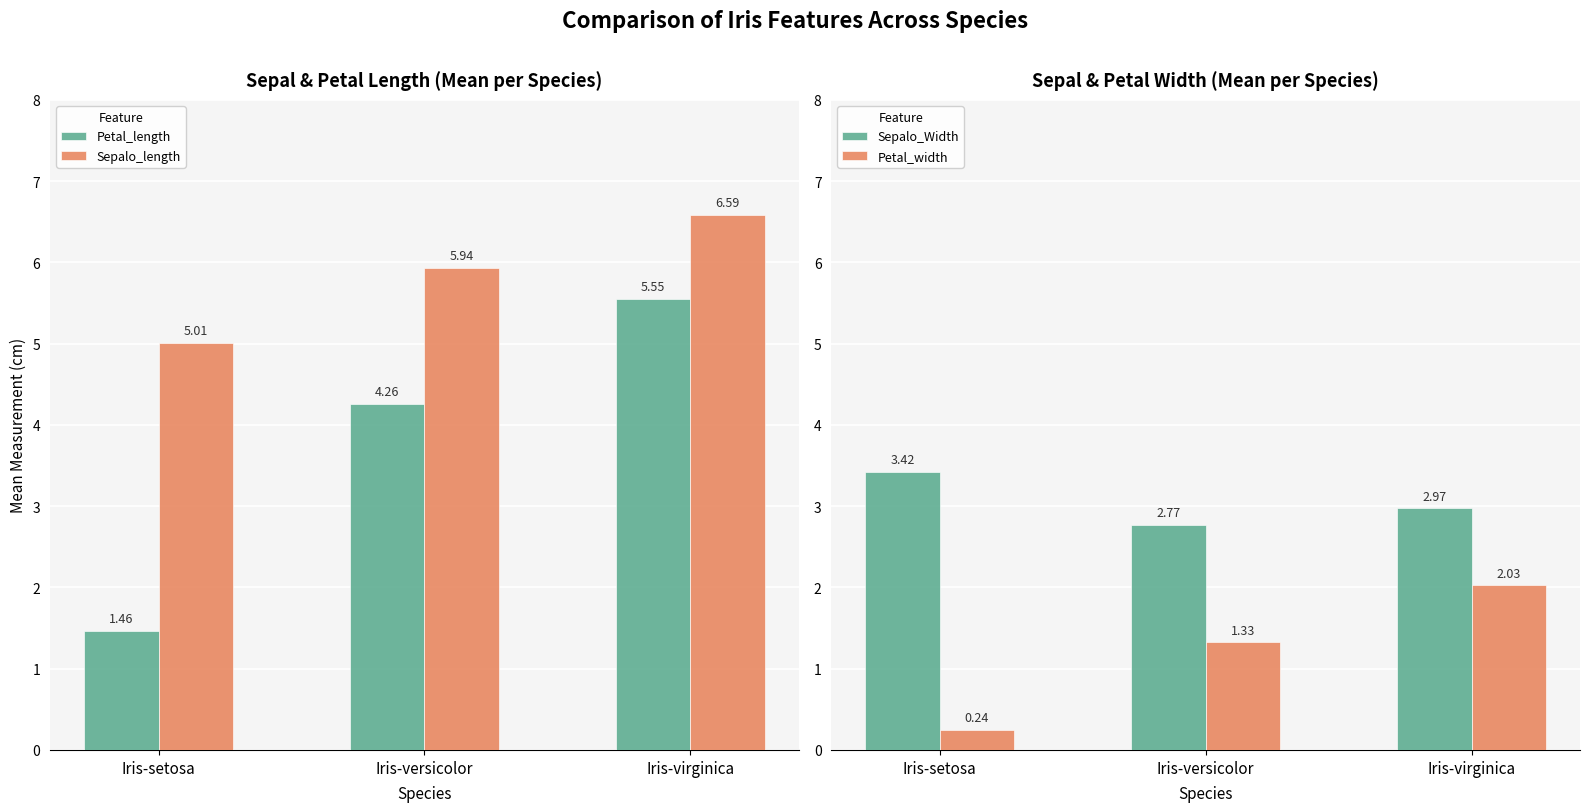

True or false: Petal_length has a value of 1.5 at Iris-setosa.

True